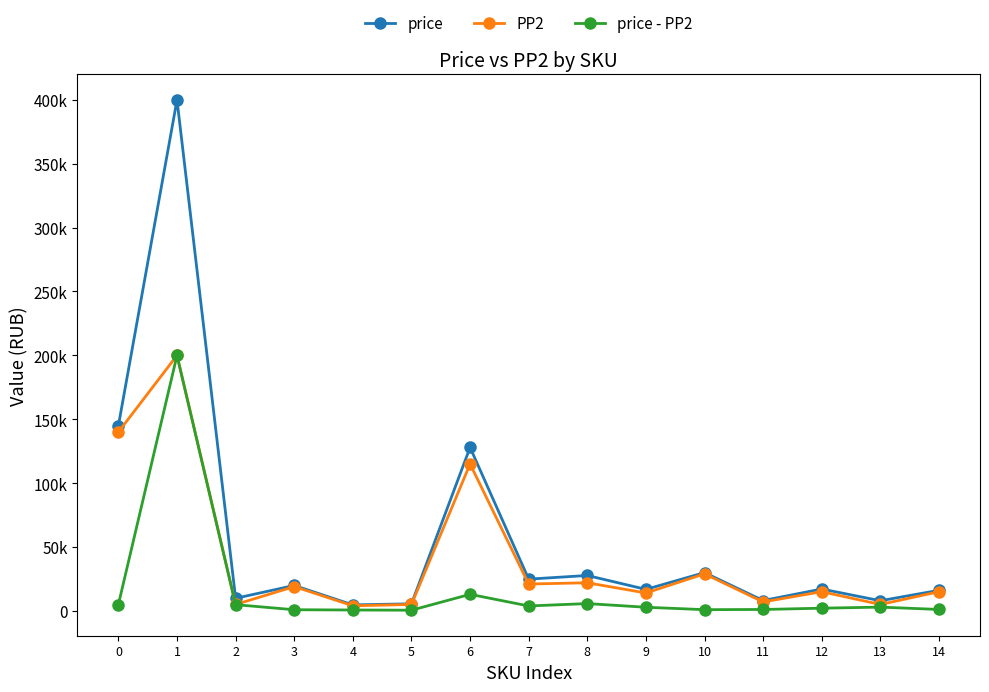

Reading right to left, transcribe all the data shown in this chart.

price: 14=16099	13=7931	12=17098	11=8082	10=29941	9=16823	8=27700	7=24842	6=127945	5=5512	4=4678	3=19882	2=9846	1=399946	0=144936
PP2: 14=15000	13=5000	12=15000	11=7000	10=29000	9=14000	8=22000	7=21000	6=115000	5=5000	4=4000	3=19000	2=5000	1=200000	0=140000
price - PP2: 14=1099	13=2931	12=2098	11=1082	10=941	9=2823	8=5700	7=3842	6=12945	5=512	4=678	3=882	2=4846	1=199946	0=4936